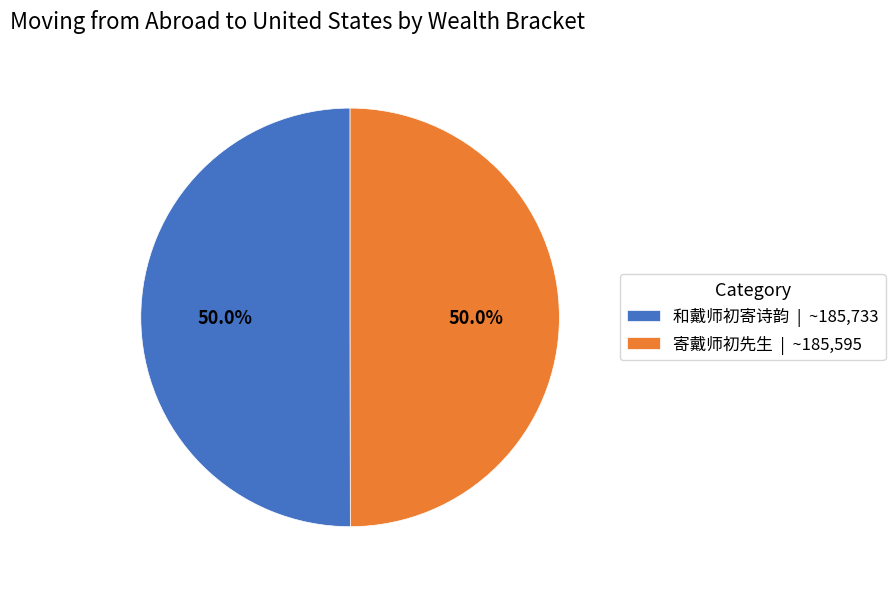

What percentage is the 和戴师初寄诗韵 slice, to the nearest percent?

50%